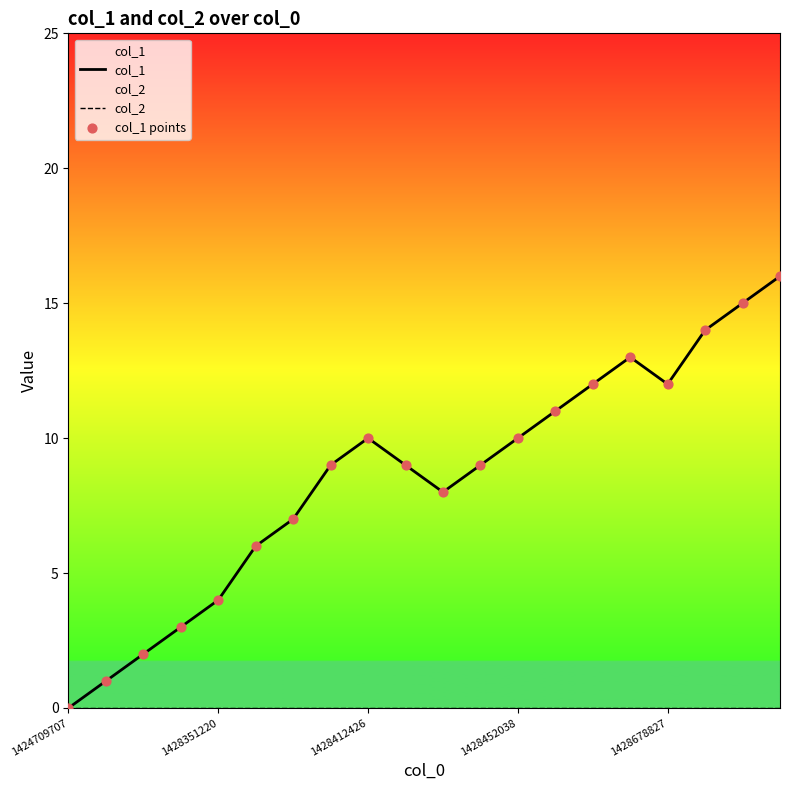

What is the total value across all series at 10?

16